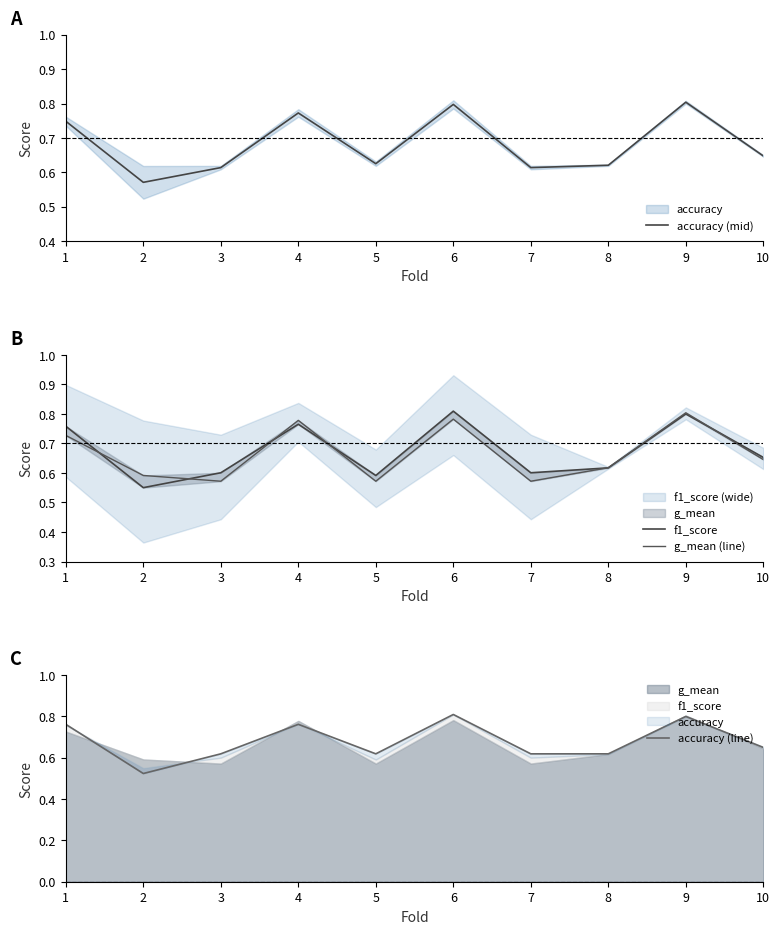

What is the difference between the maximum and second lowest values in the g_mean (line) series?

0.2